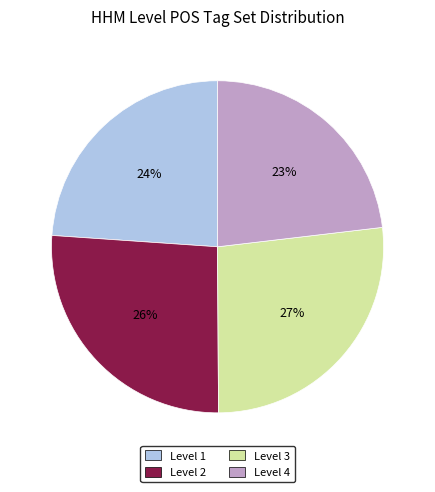

True or false: Level 1 accounts for 24% of the total.

True